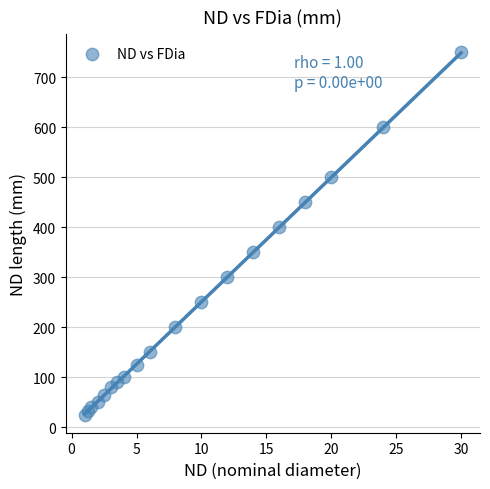

What Y value in the scatter plot is closest to 387?

400